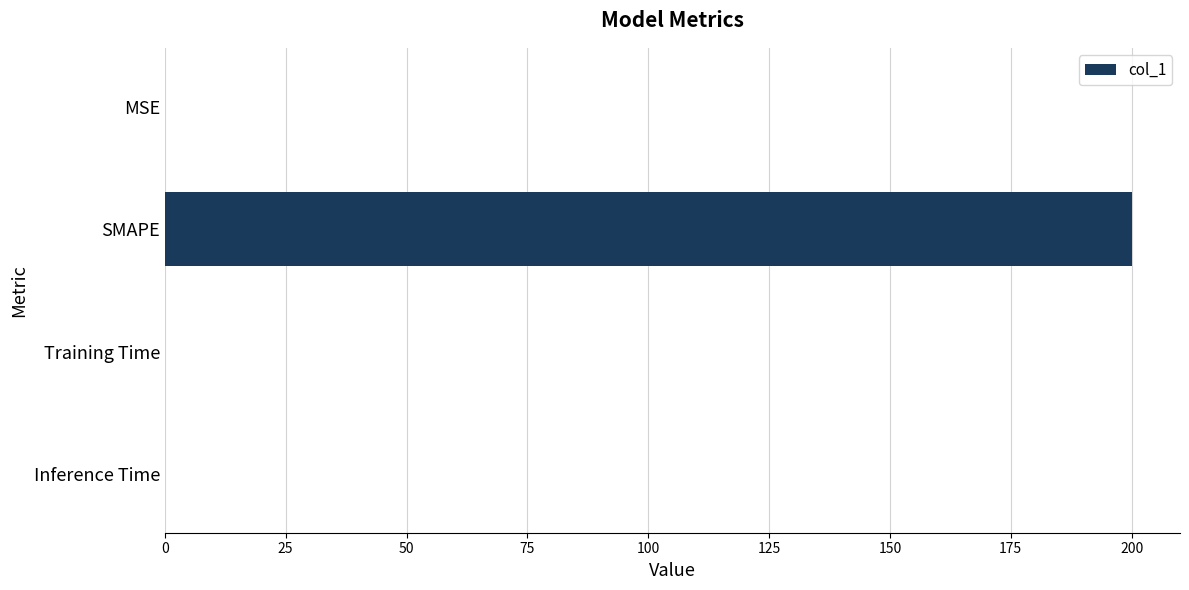

At which category does the chart reach its peak across all series?

SMAPE